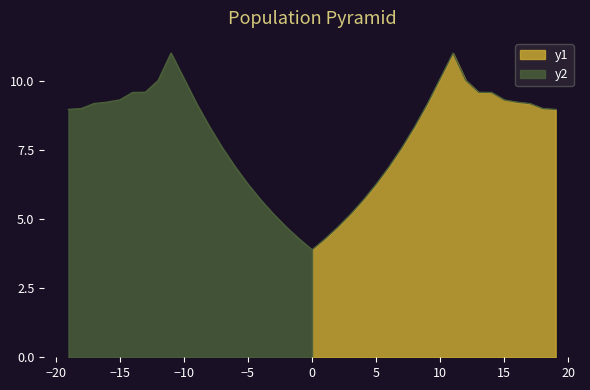

What is the difference between the second highest and minimum values?

6.2